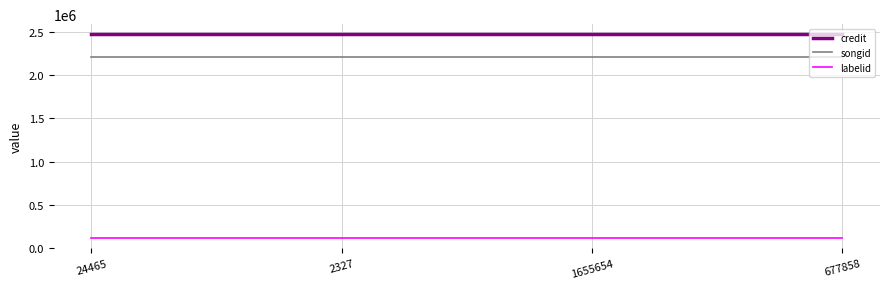

What position from the left is 1655654?

3